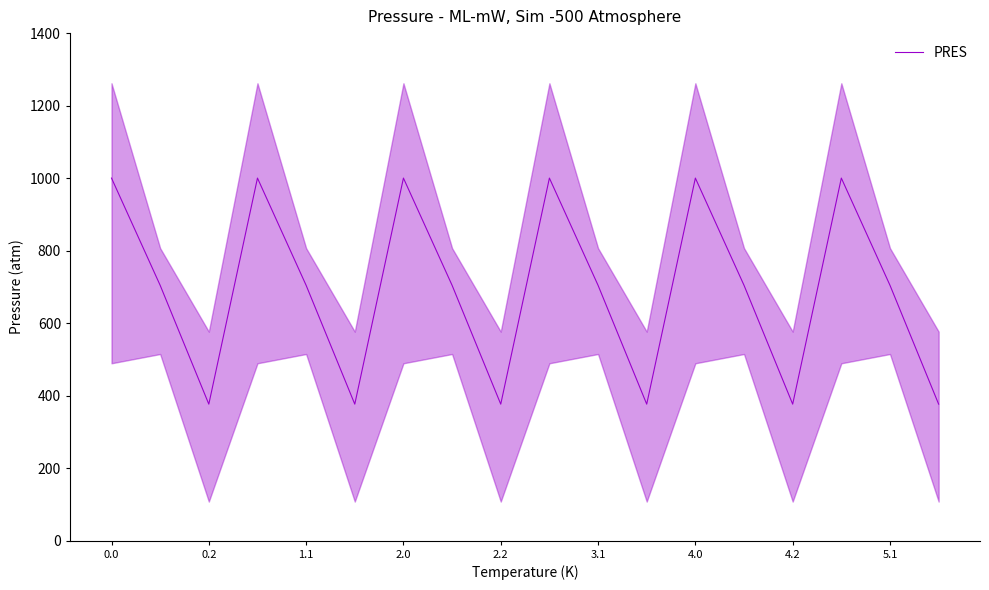

What is the sum of the values at 5.1 and 0.0?

1704.5